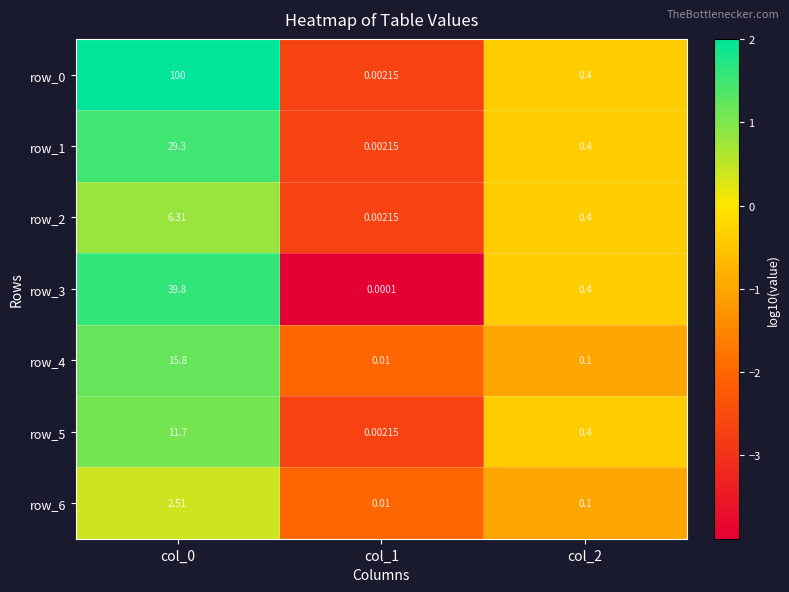

What is the sum of all row_5 values?

12.1